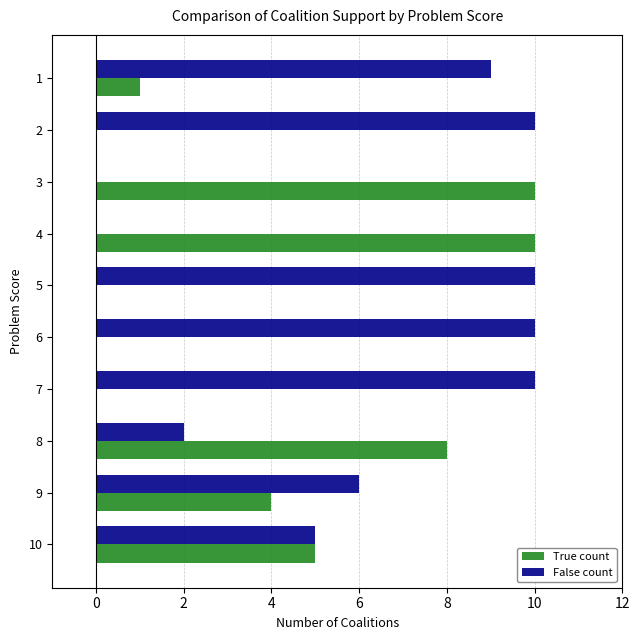

What is the maximum value for True count?

10